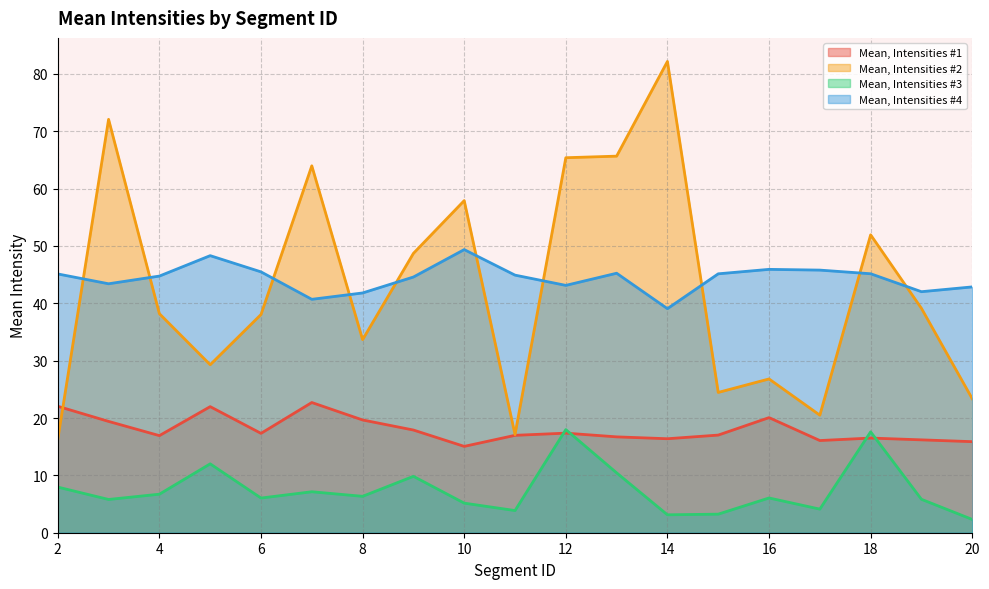

Which series has the largest total across all categories?

Mean, Intensities #4